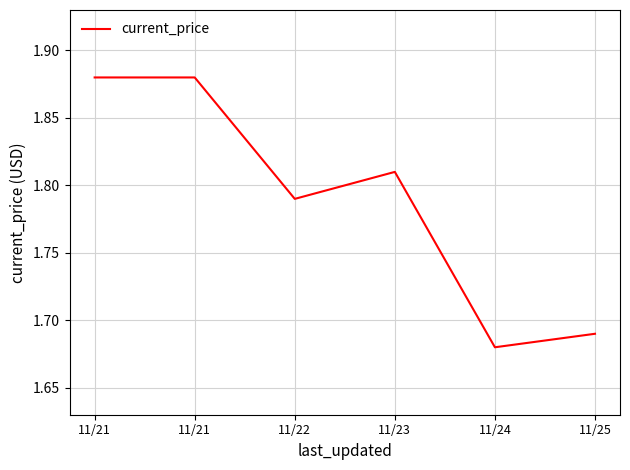

Does the chart display data point markers on the line(s)?

No